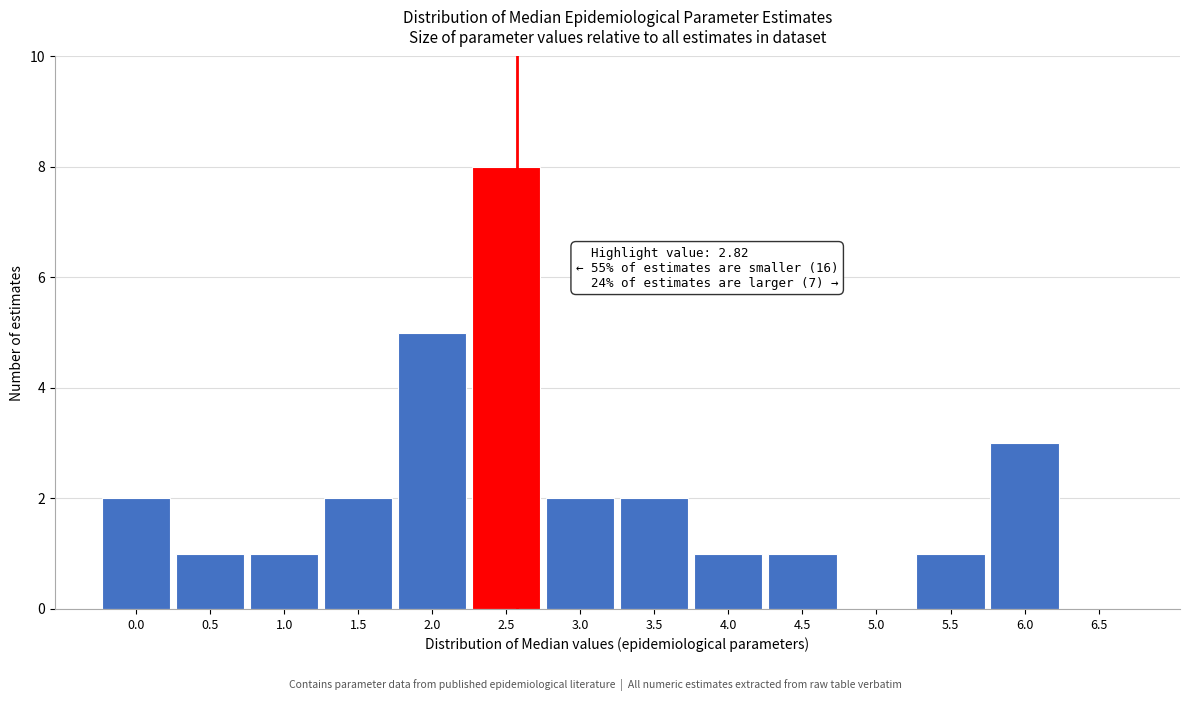

Reading right to left, transcribe all the data shown in this chart.

6.5=0	6.0=3	5.5=1	5.0=0	4.5=1	4.0=1	3.5=2	3.0=2	2.5=8	2.0=5	1.5=2	1.0=1	0.5=1	0.0=2